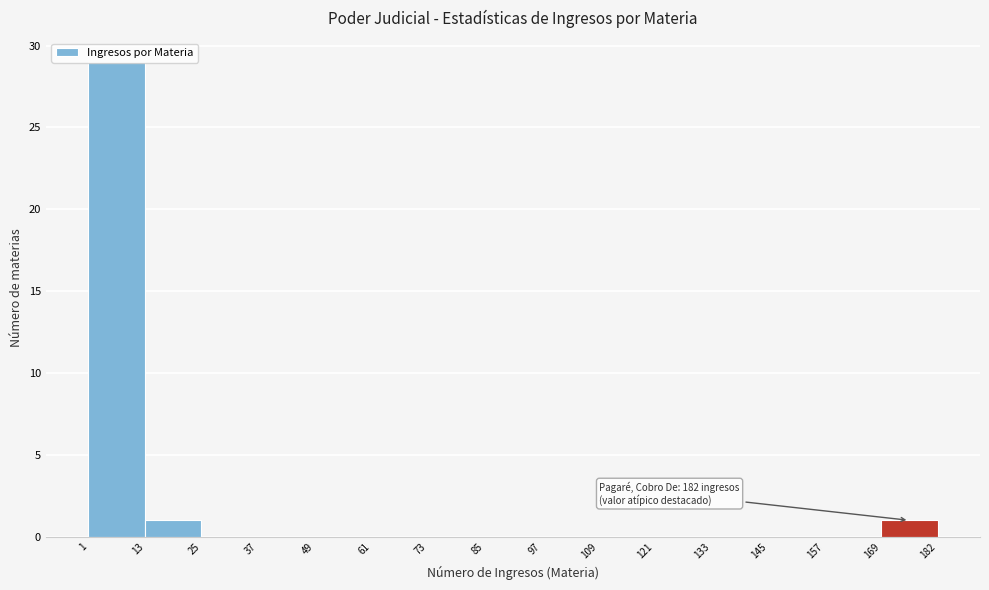

Over which range of the x-axis is the bar tallest?

1 to 13